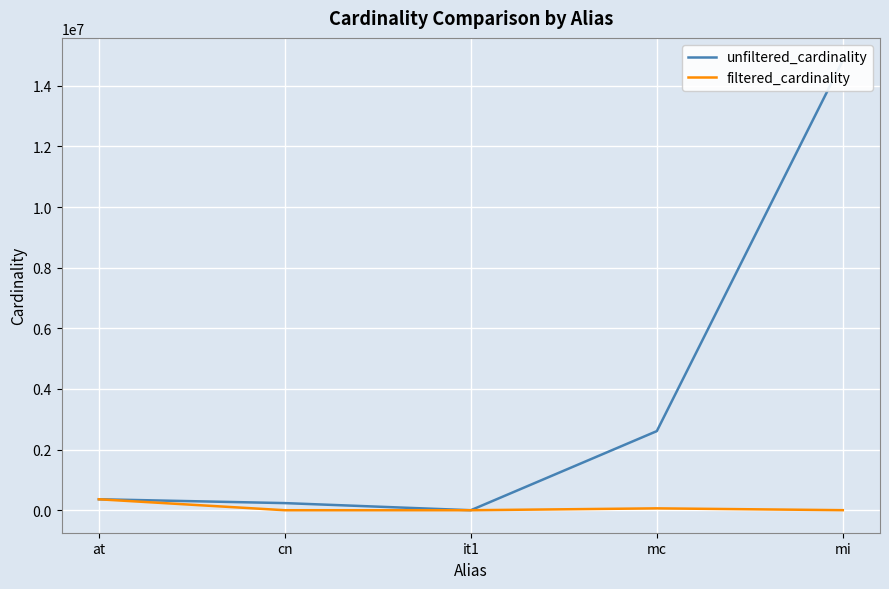

Which series has the widest spread of values?

unfiltered_cardinality